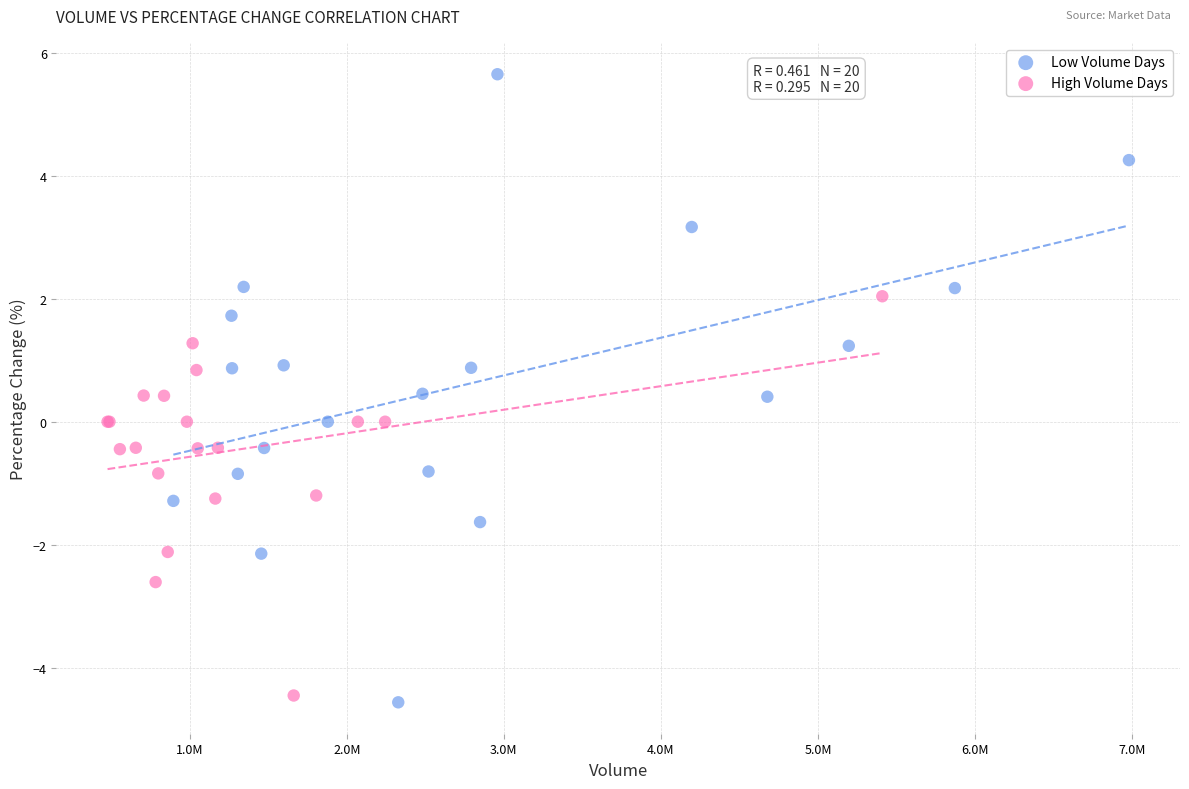

Which series has the largest Y range (max minus min)?

Low Volume Days